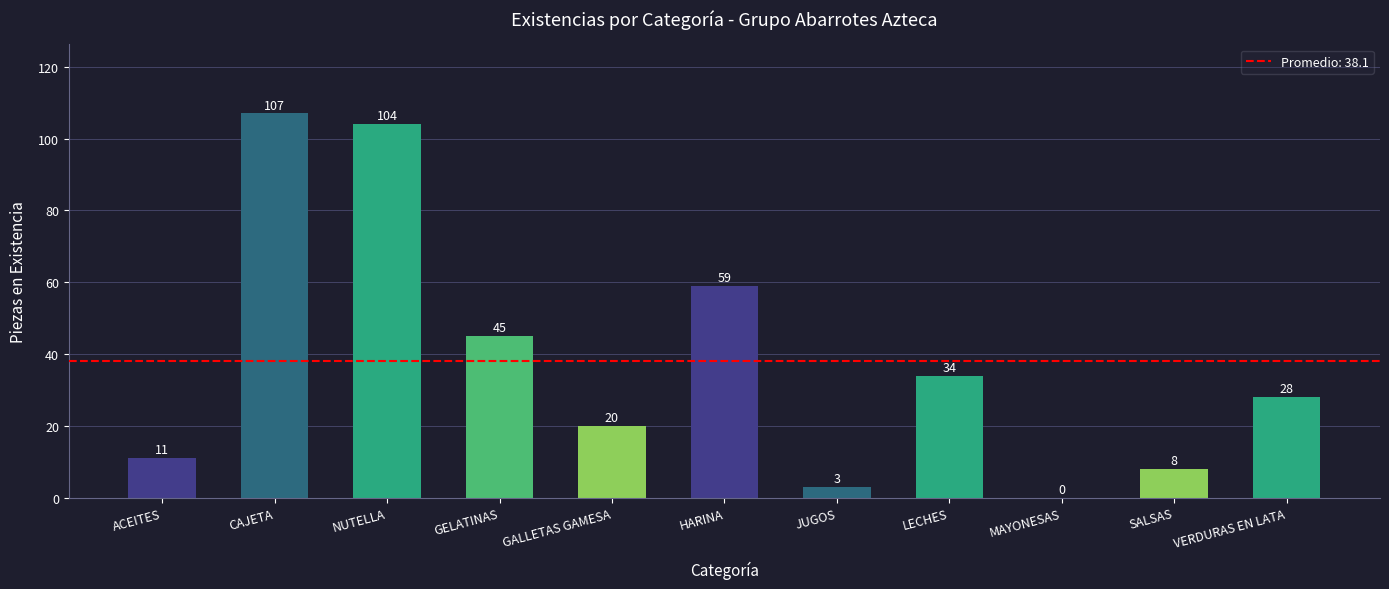

Which label corresponds to the largest value in the chart?

CAJETA